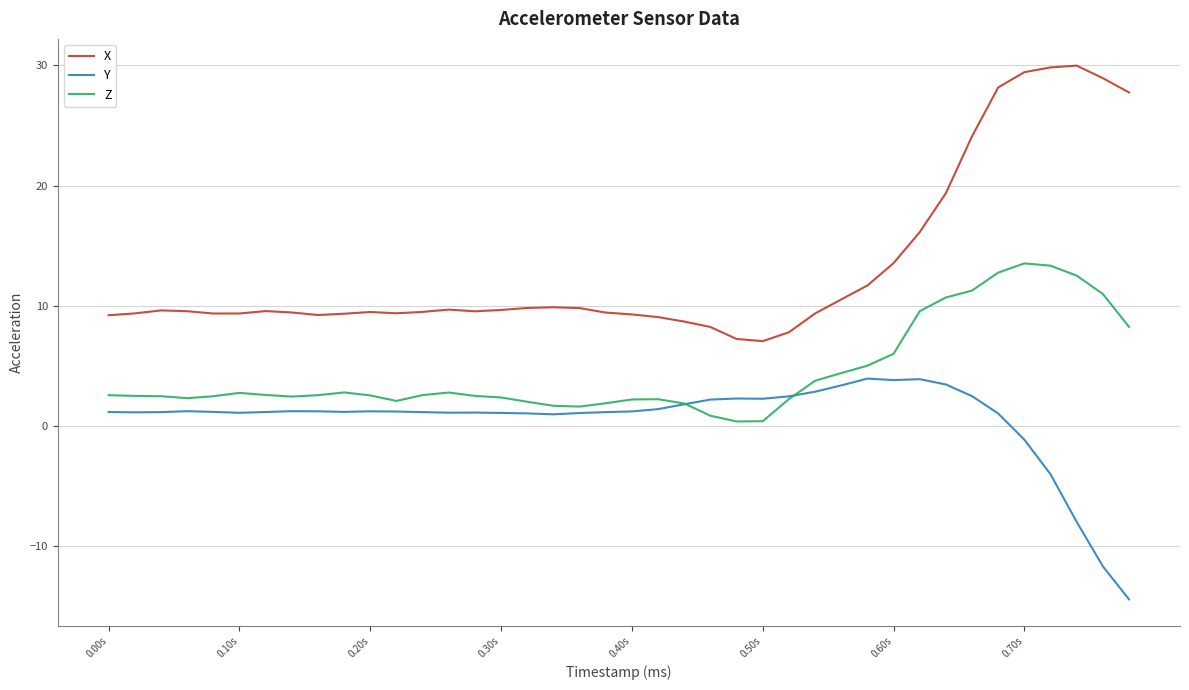

What is the minimum value for X?

7.1